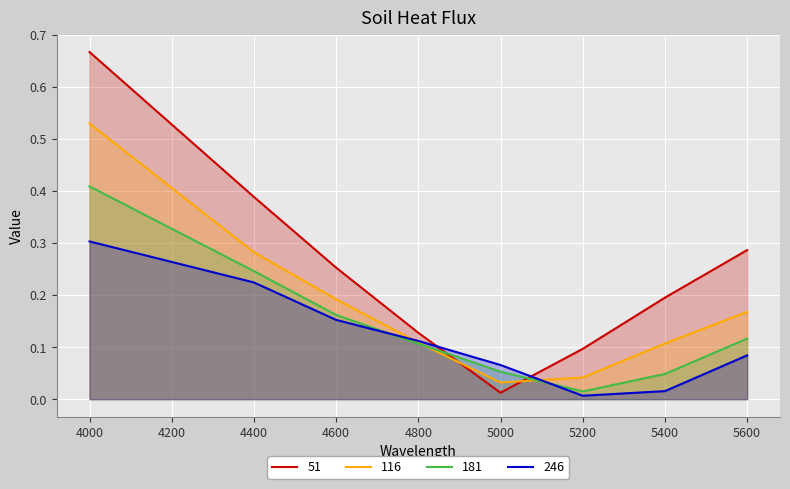

Reading left to right, extract all data points from this chart.

51: 4000=0.7	4400=0.4	4600=0.3	4800=0.1	5000=0.0	5200=0.1	5400=0.2	5600=0.3
116: 4000=0.5	4400=0.3	4600=0.2	4800=0.1	5000=0.0	5200=0.0	5400=0.1	5600=0.2
181: 4000=0.4	4400=0.2	4600=0.2	4800=0.1	5000=0.1	5200=0.0	5400=0.0	5600=0.1
246: 4000=0.3	4400=0.2	4600=0.2	4800=0.1	5000=0.1	5200=0.0	5400=0.0	5600=0.1